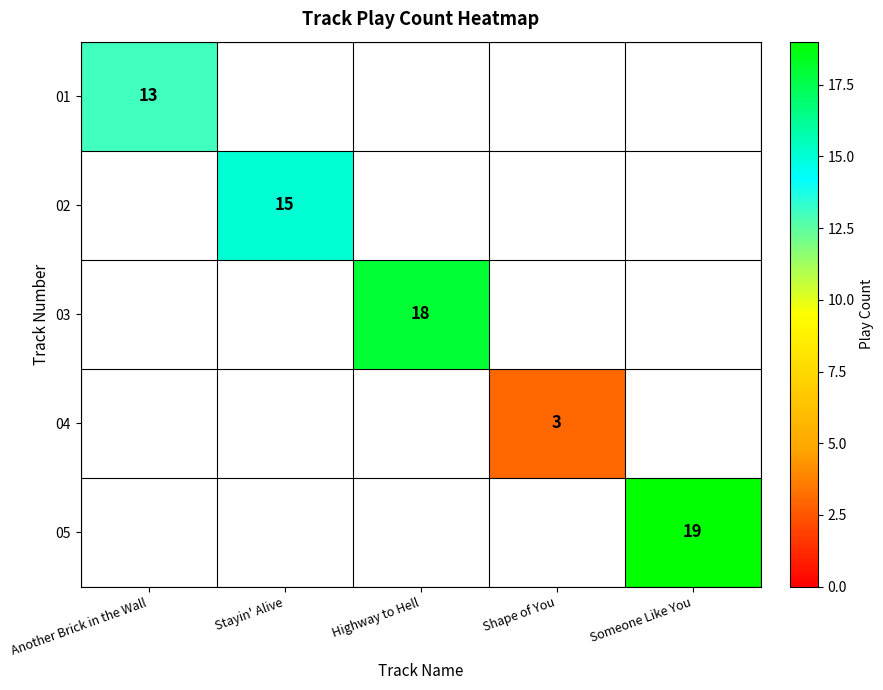

Is it true that 05 equals 9 at Someone Like You?

False